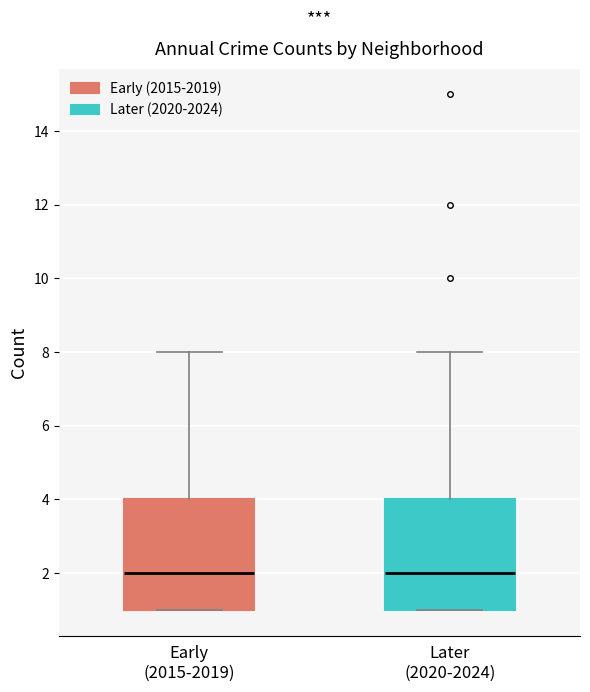

Where does the upper whisker of the box for Later (2020-2024) end on the y-axis? The values are not printed on the chart, so give them approximately, as read against the axis.

8